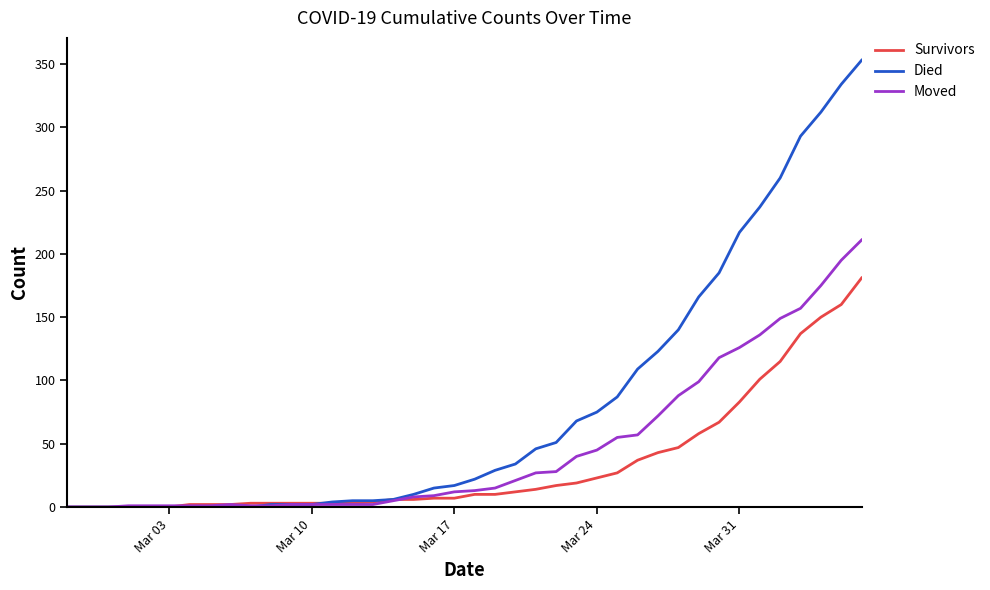

Which series has the largest total across all categories?

Died